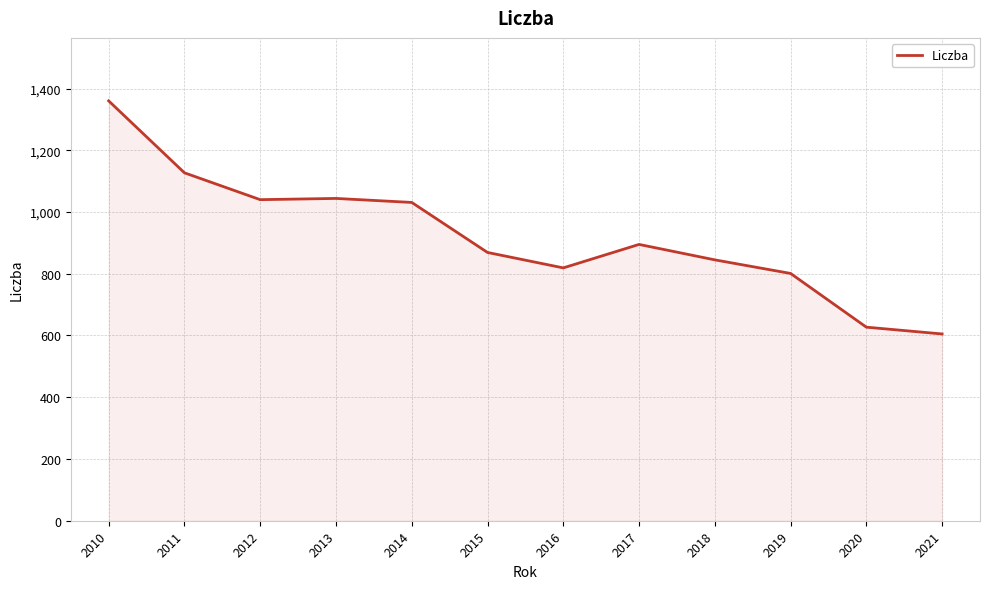

What is the sum of the values at 2010 and 2018?

2205